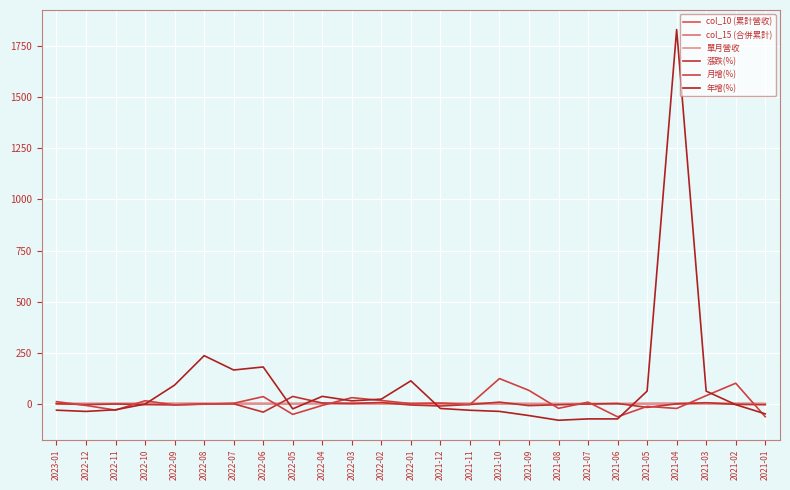

How many interior local valleys does the 單月營收 series have?

6